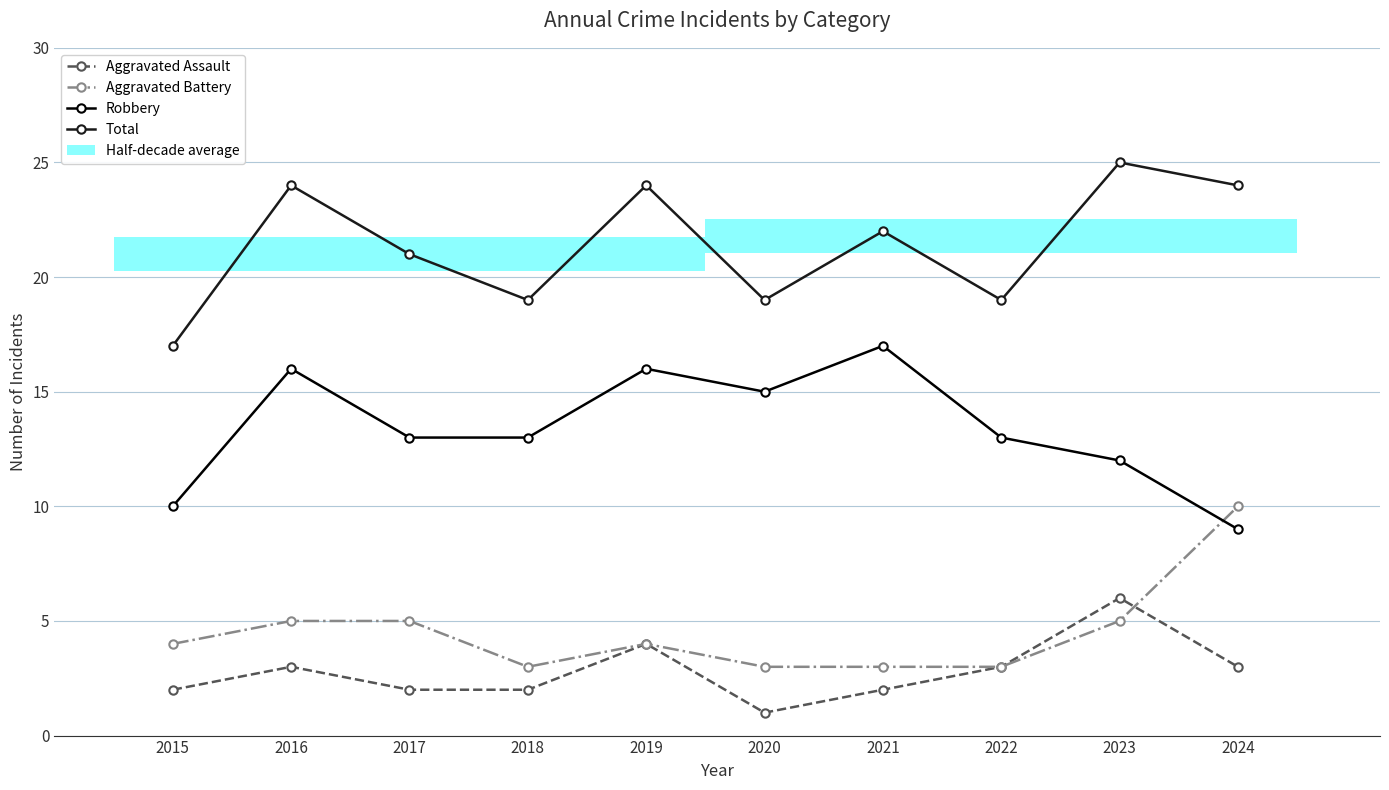

Which category has the lowest value in the Robbery series?

2024